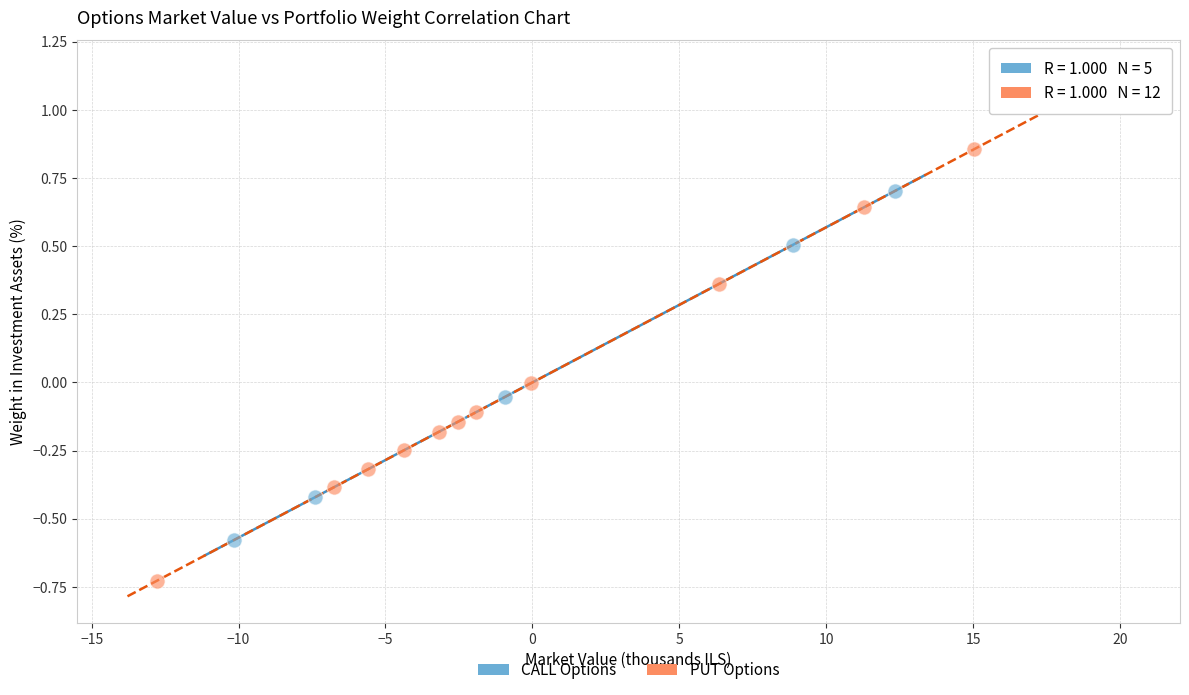

Which series has the widest spread of Y values?

PUT Options